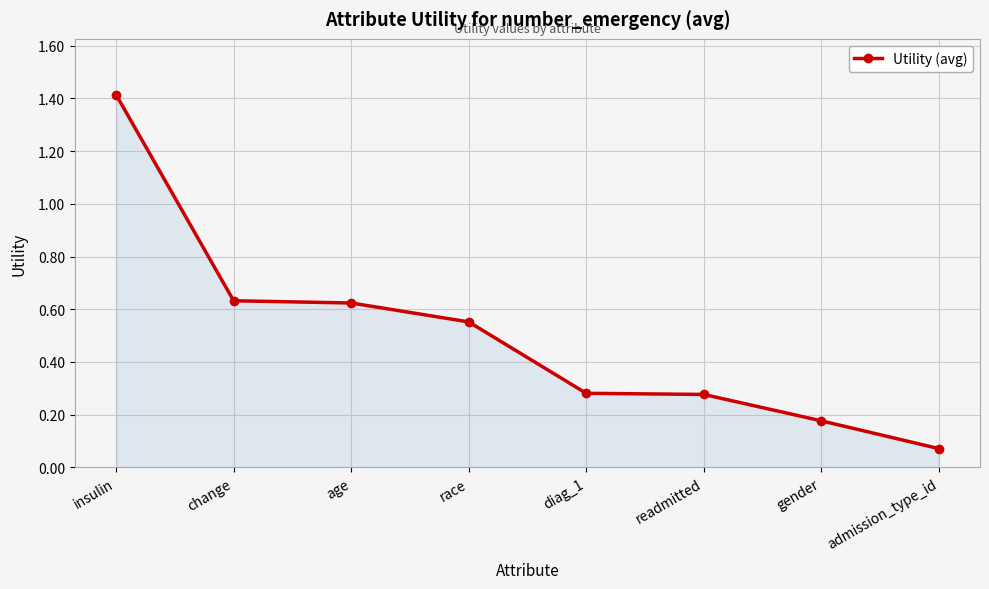

What is the change in value from insulin to diag_1?

-1.1